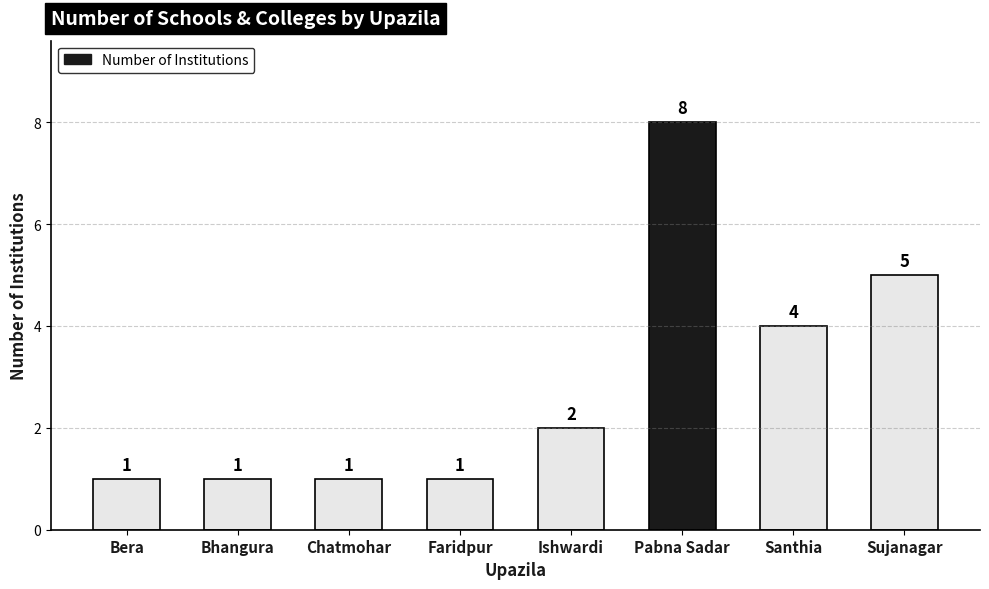

Count the values in the range 1 to 5.

7